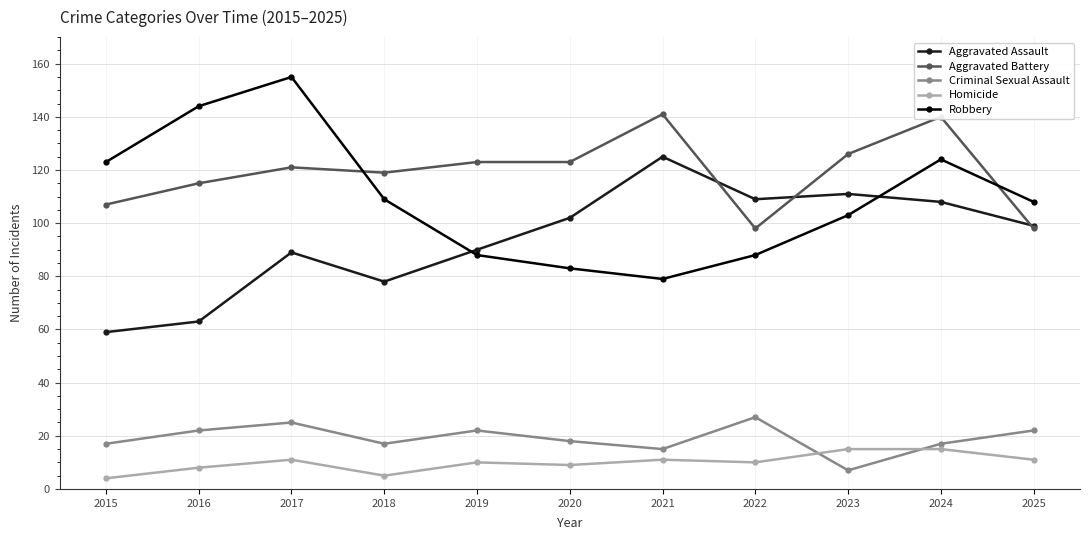

What is the total value across all series at 2025?

338